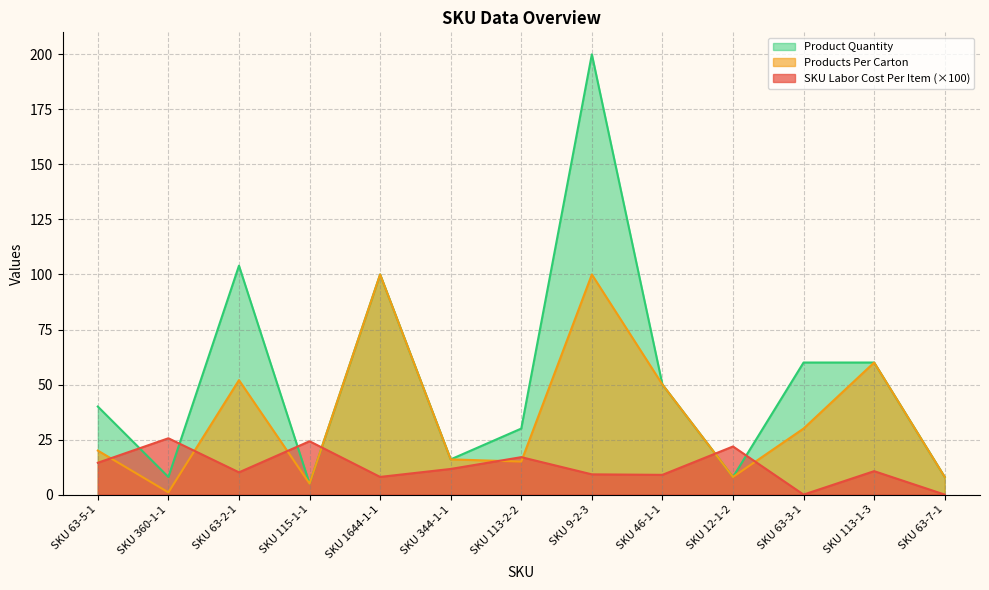

Where does the SKU Labor Cost Per Item series first go above 10?

SKU 63-5-1